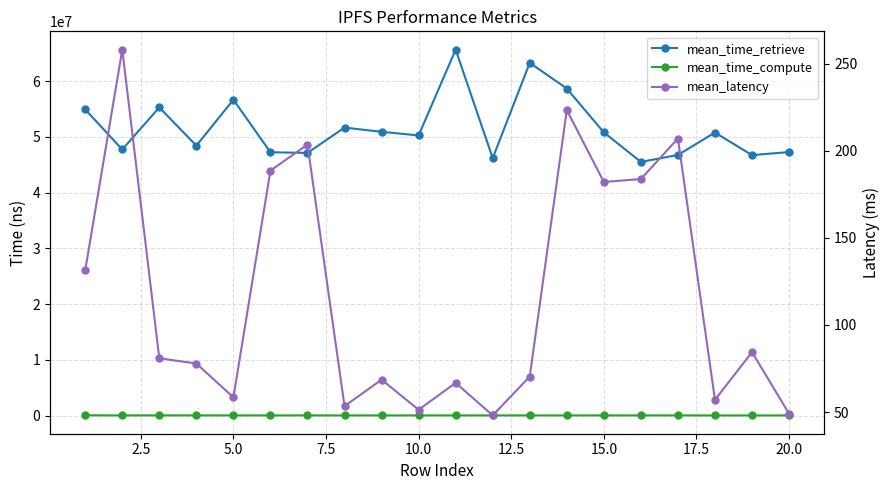

Is this an area chart (filled region under the line)?

No